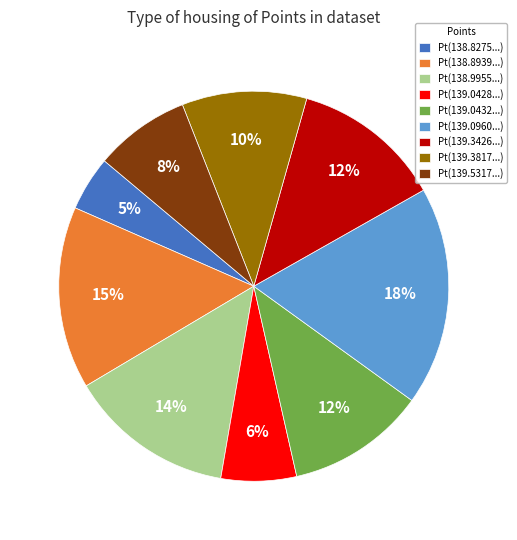

Is it true that Pt(139.0432...) is 12% of the pie?

True